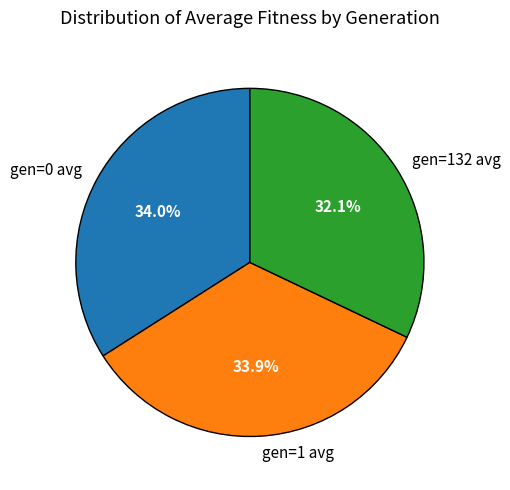

What percentage is NOT represented by gen=0 avg?

66.0%